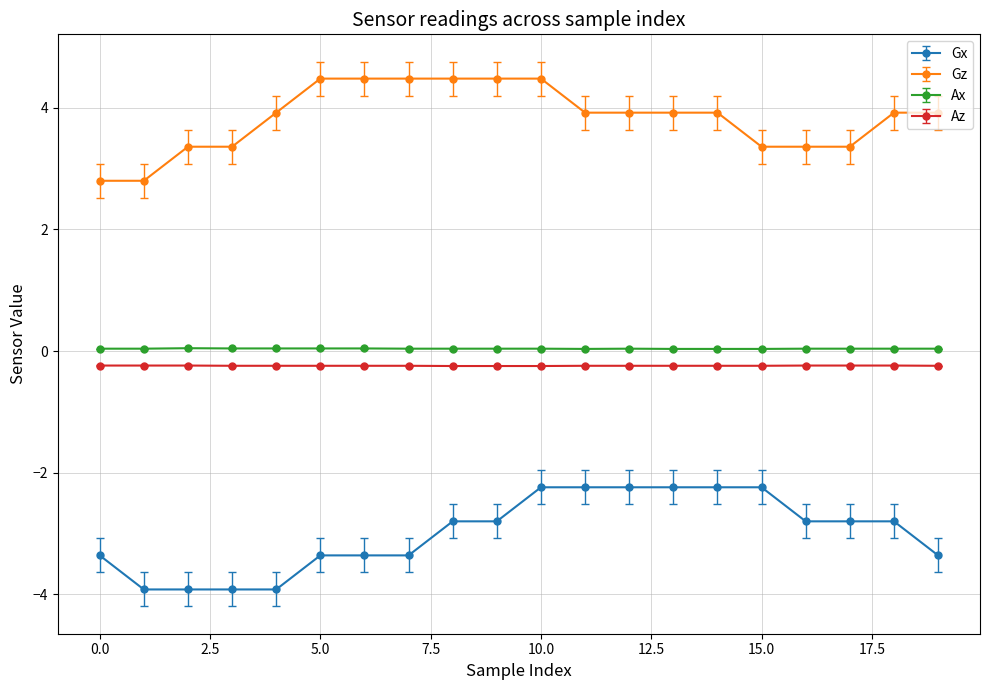

What is the greatest value displayed?

4.5